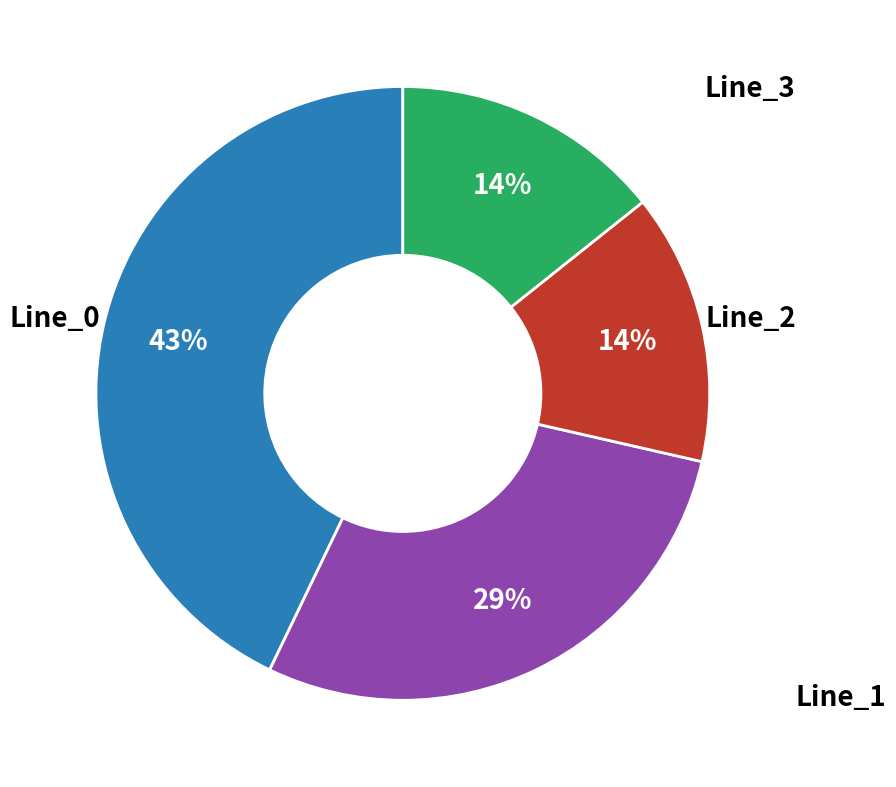

To the nearest percent, what is the average slice percentage?

25%